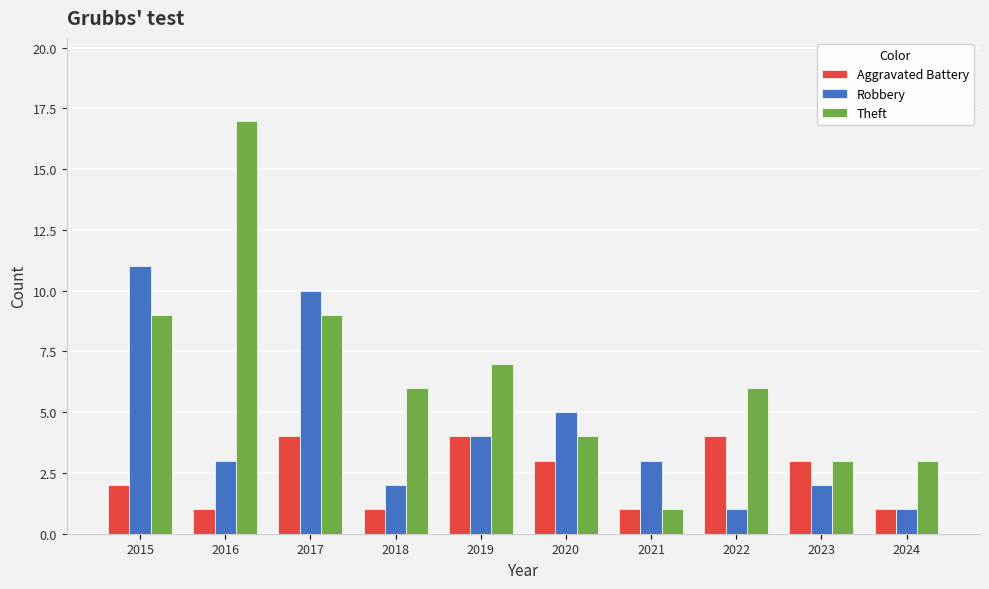

Between 2022 and 2023, which series saw the biggest shift?

Theft